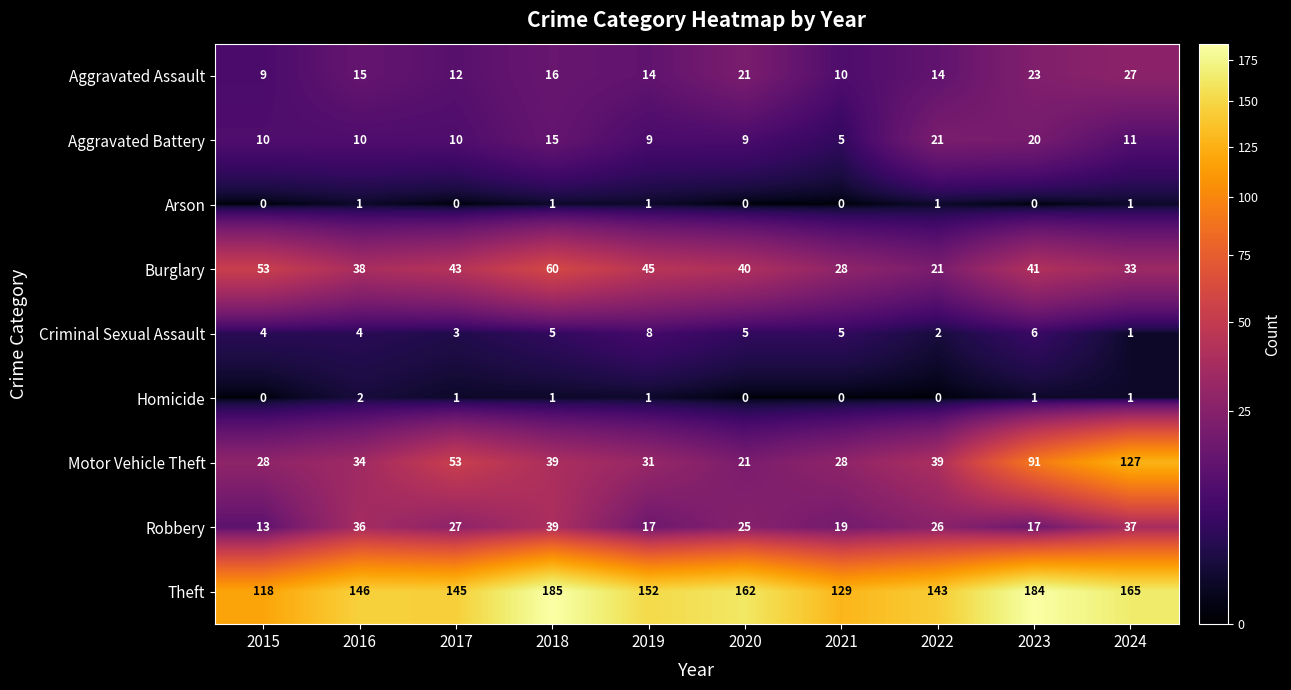

List the series in order of their peak value, lowest first.

Arson, Homicide, Criminal Sexual Assault, Aggravated Battery, Aggravated Assault, Robbery, Burglary, Motor Vehicle Theft, Theft